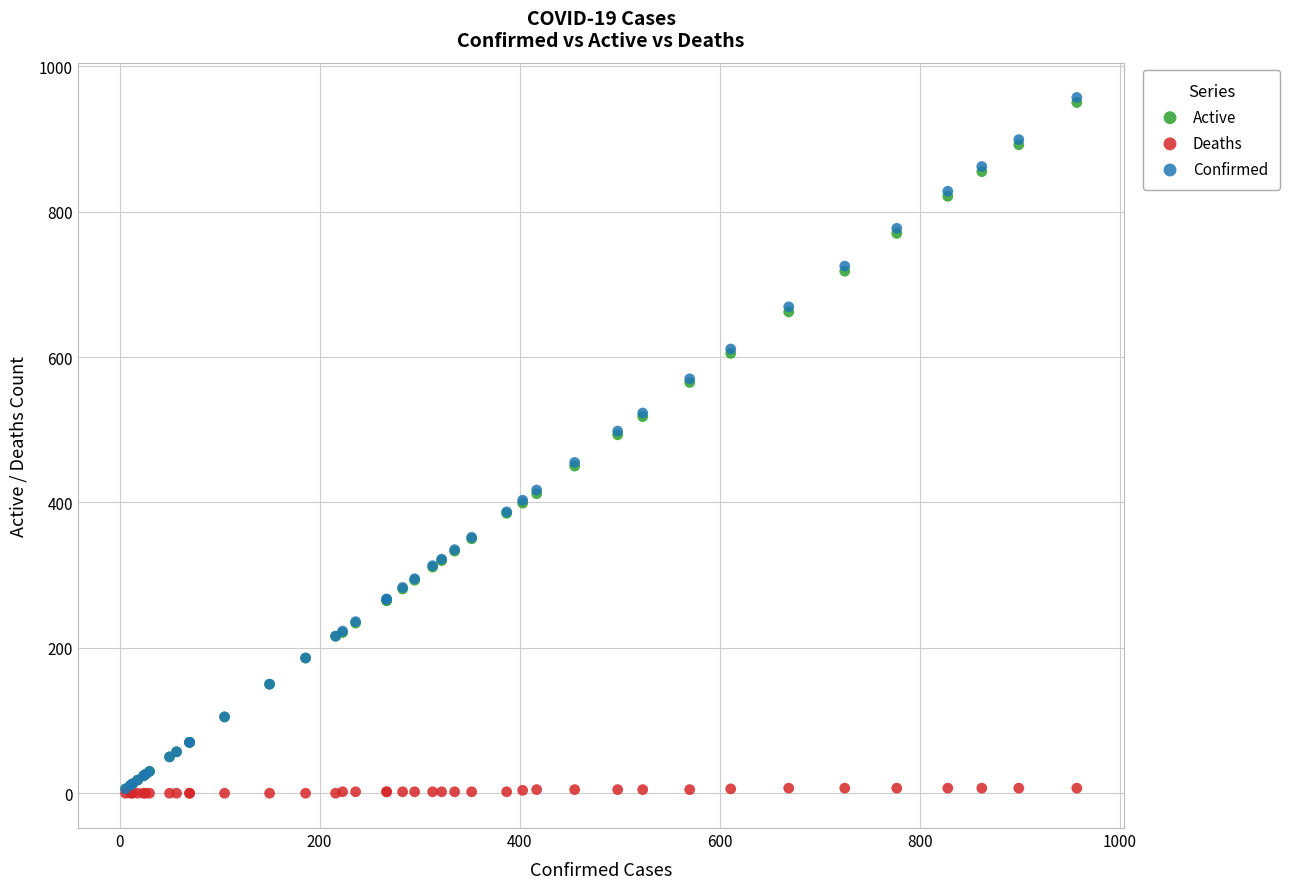

Which series has the widest spread of Y values?

Confirmed